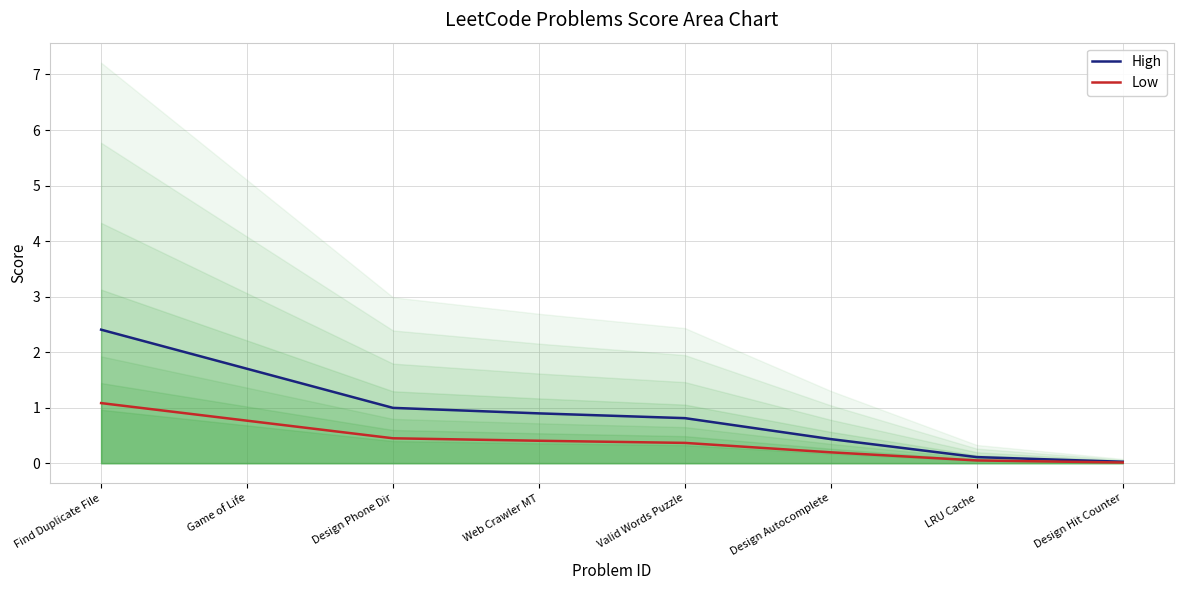

What is the difference between the maximum and second lowest values in the High series?

2.3